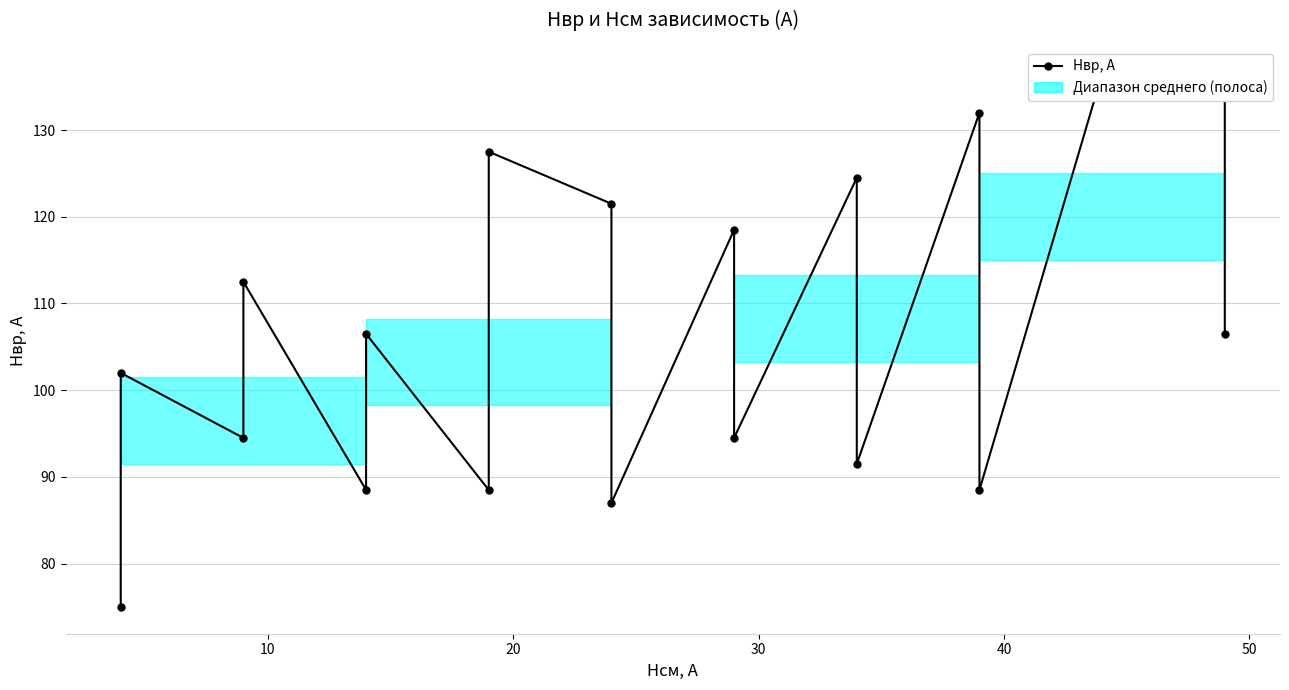

True or false: the data shows 55.2 at 16.

False